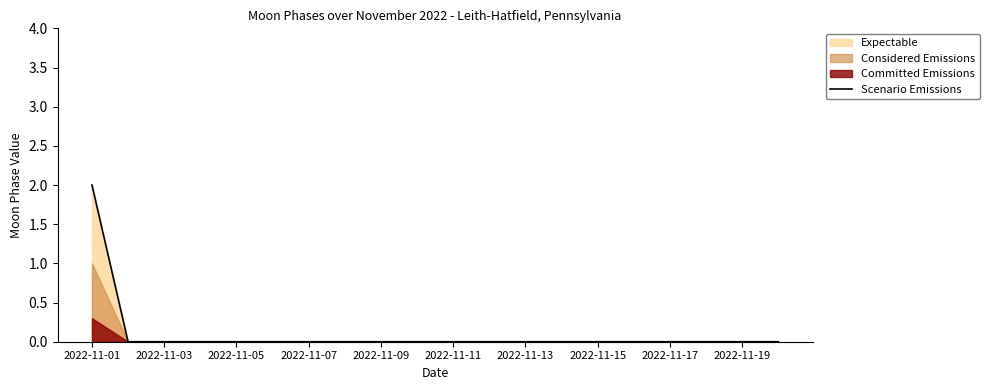

How many values are above zero?

1